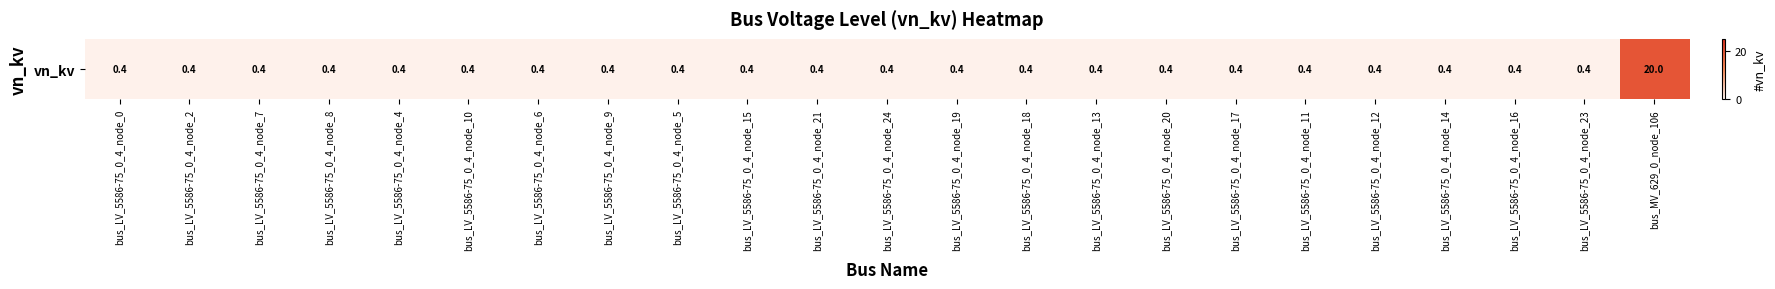

The value at bus_MV_629_0_node_106 is 29.4. True or false?

False